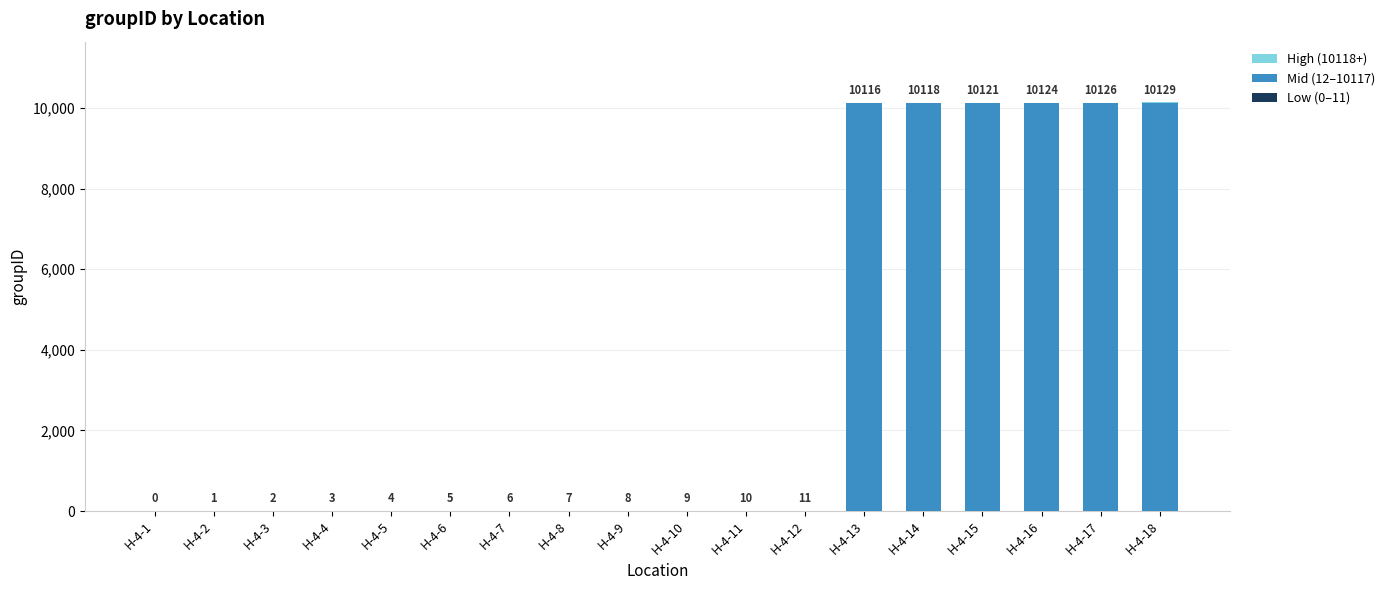

Count the number of categories in the chart.

18